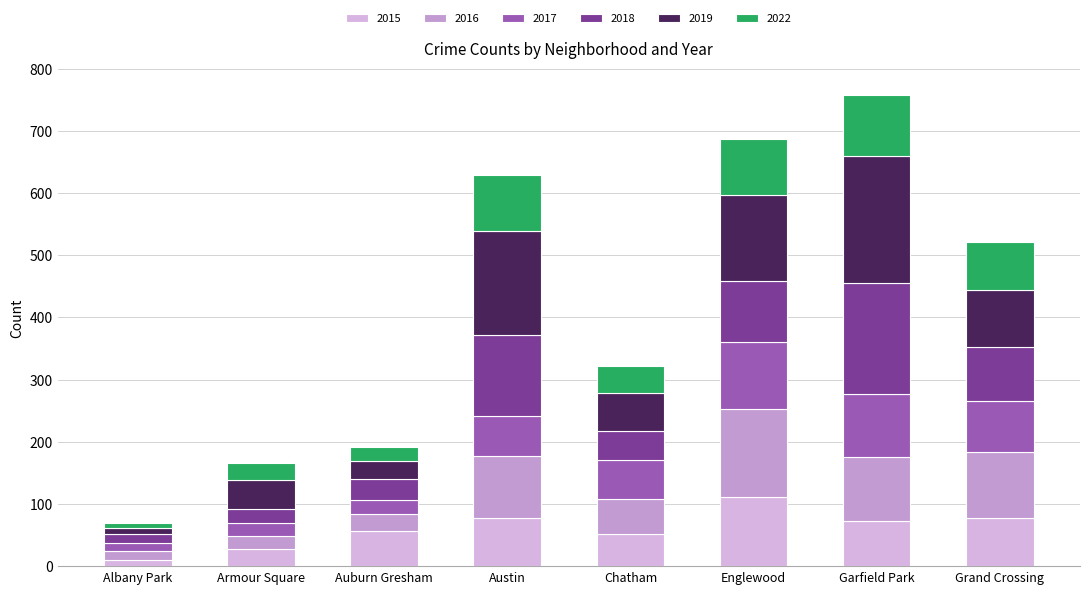

What position from the left is Austin?

4